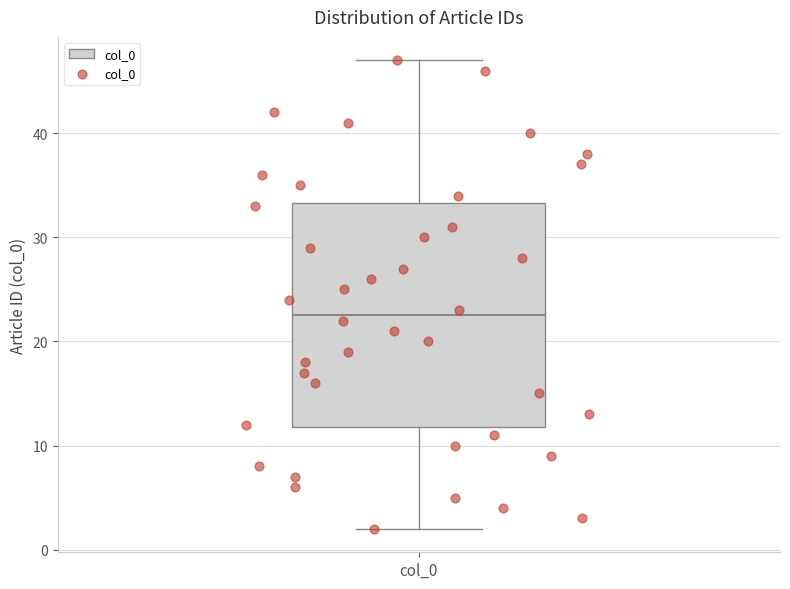

Where is the upper edge of the box for col_0 on the y-axis? The values are not printed on the chart, so give them approximately, as read against the axis.

33